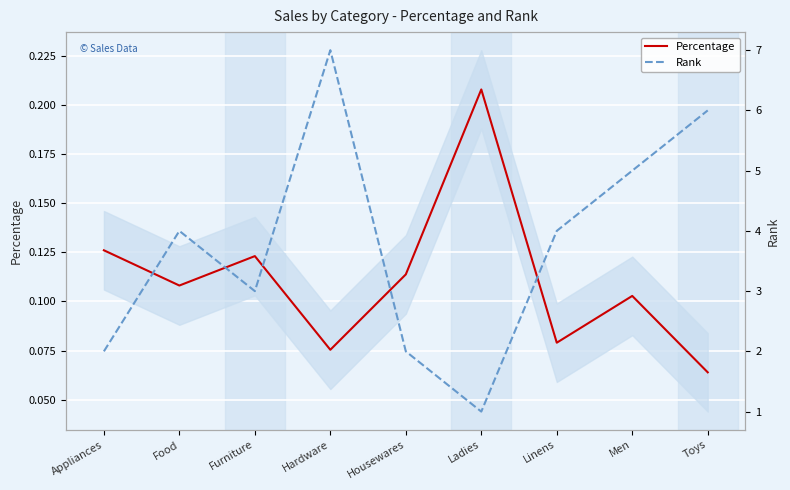

What are all the series names shown in the legend?

Percentage, Rank